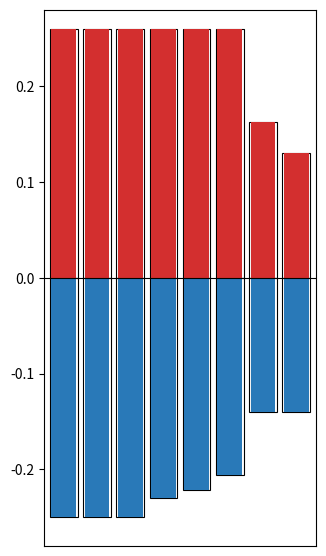

What value does the destination_state (input a) series have at 2?

0.3